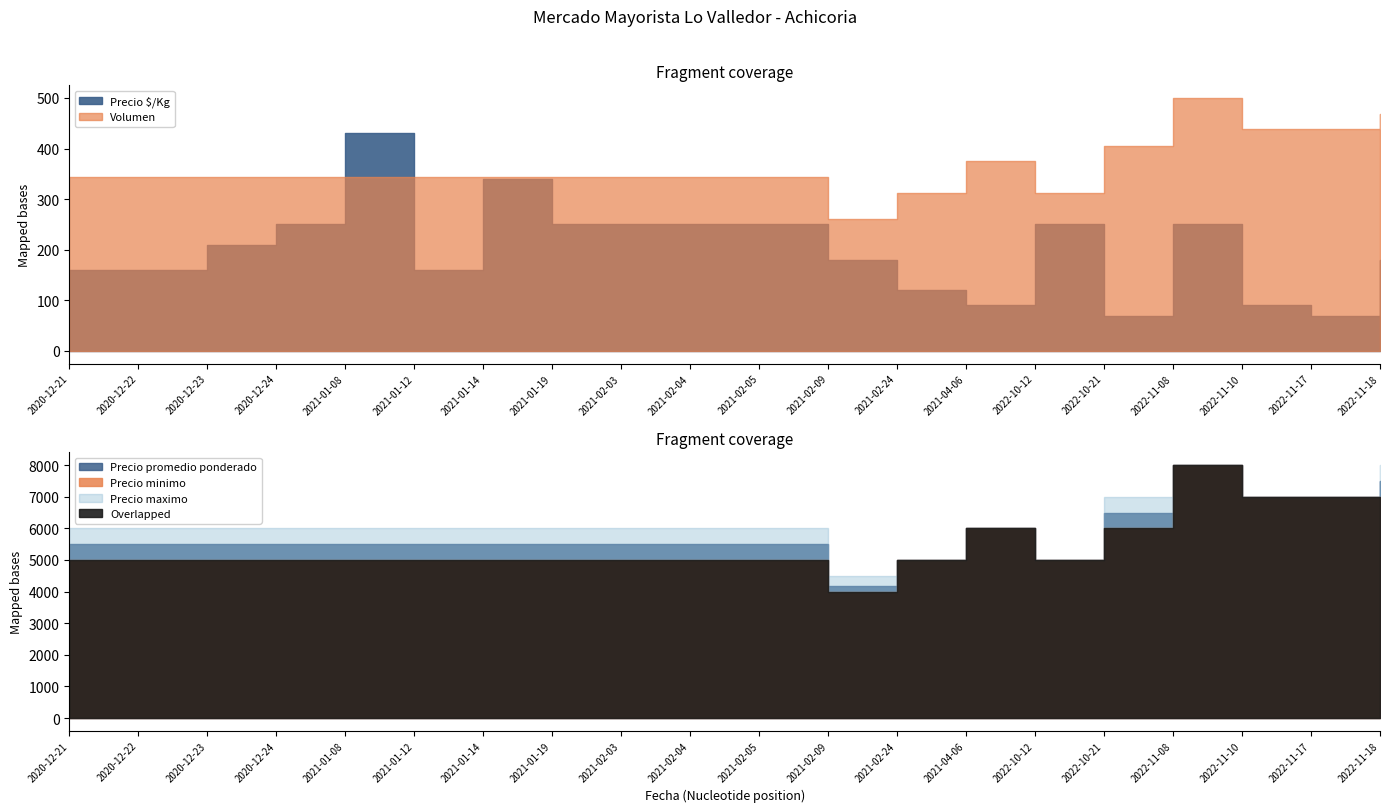

What is the label of the 2nd point from the left?

2020-12-22